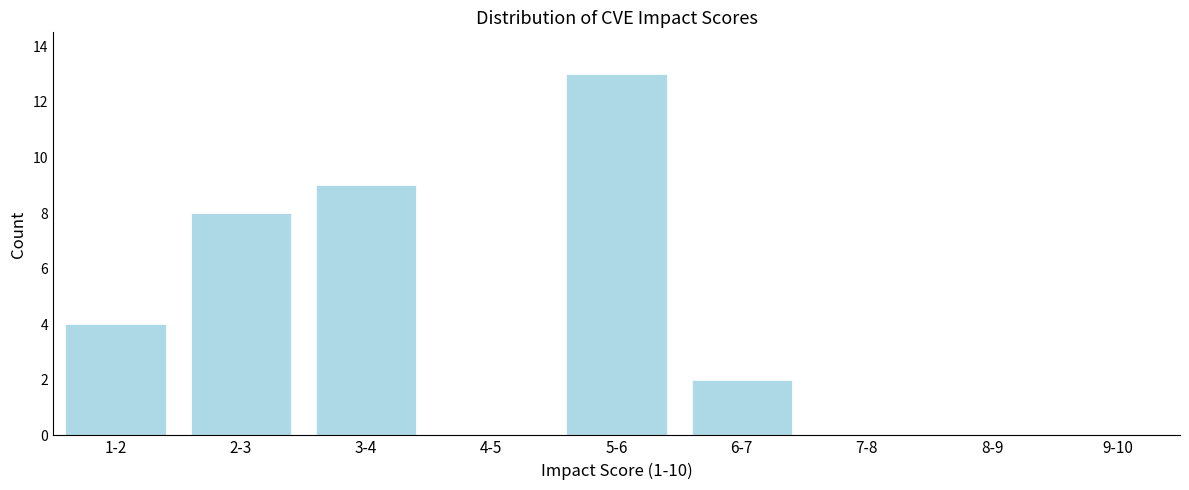

Reading left to right, what are all the values shown in this chart?

1-2=4	2-3=8	3-4=9	4-5=0	5-6=13	6-7=2	7-8=0	8-9=0	9-10=0